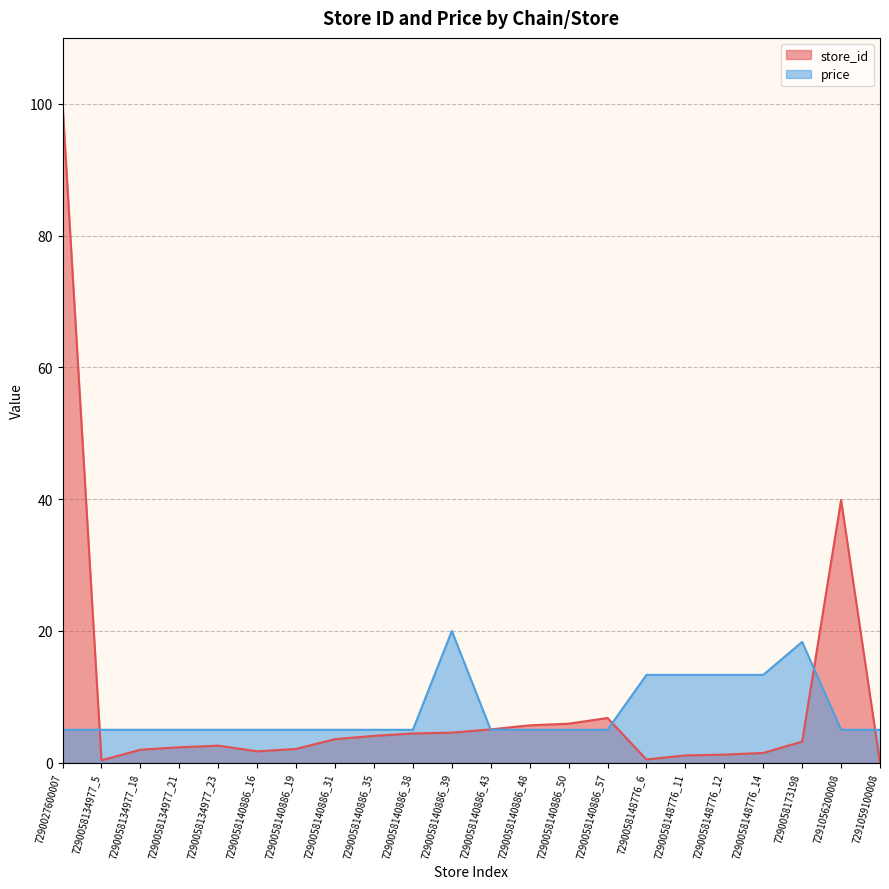

Which series changed the most between 7290058173198 and 7291059100008?

price